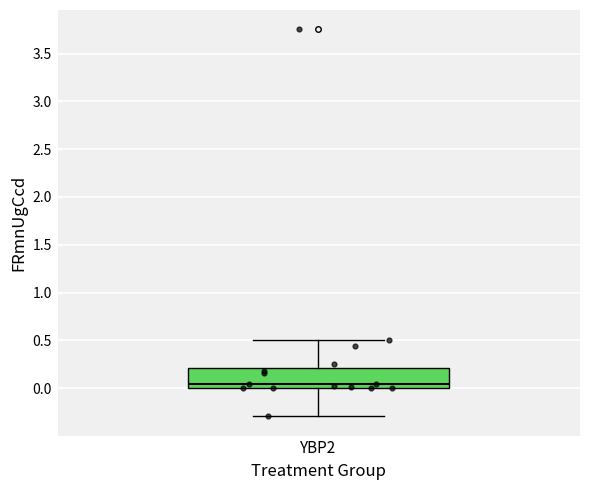

Transcribe this box plot: give where the median line is, the range the box spans, and where the two whiskers end, as read against the y-axis. The values are not printed on the chart, so give them approximately, as read against the axis.

median 0.05, box 0.00 to 0.20, whiskers -0.30 to 0.50